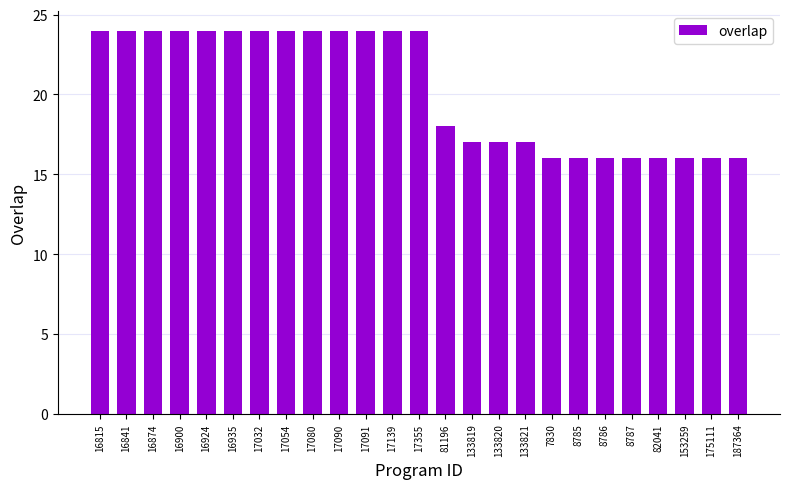

What is the label of the 24th bar from the right?

16841